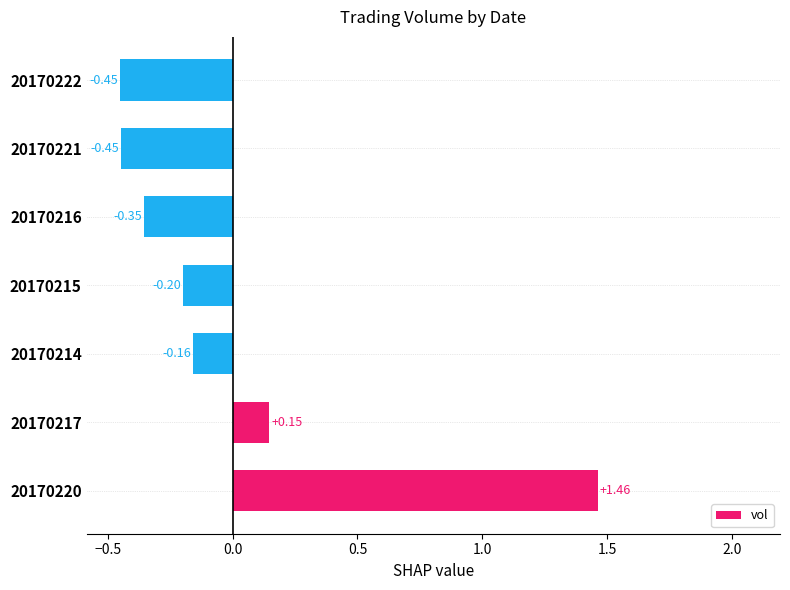

Between 20170214 and 20170216, which is larger?

20170214